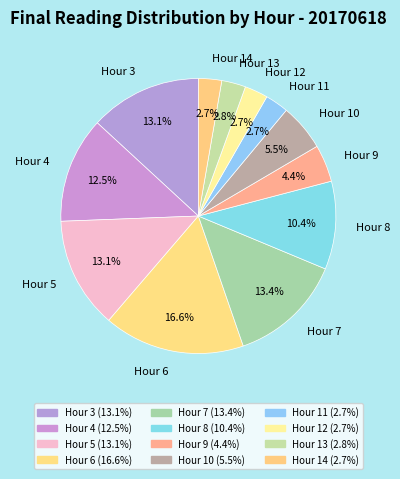

What is the ratio of the value at Hour 4 to the value at Hour 8?

1.2